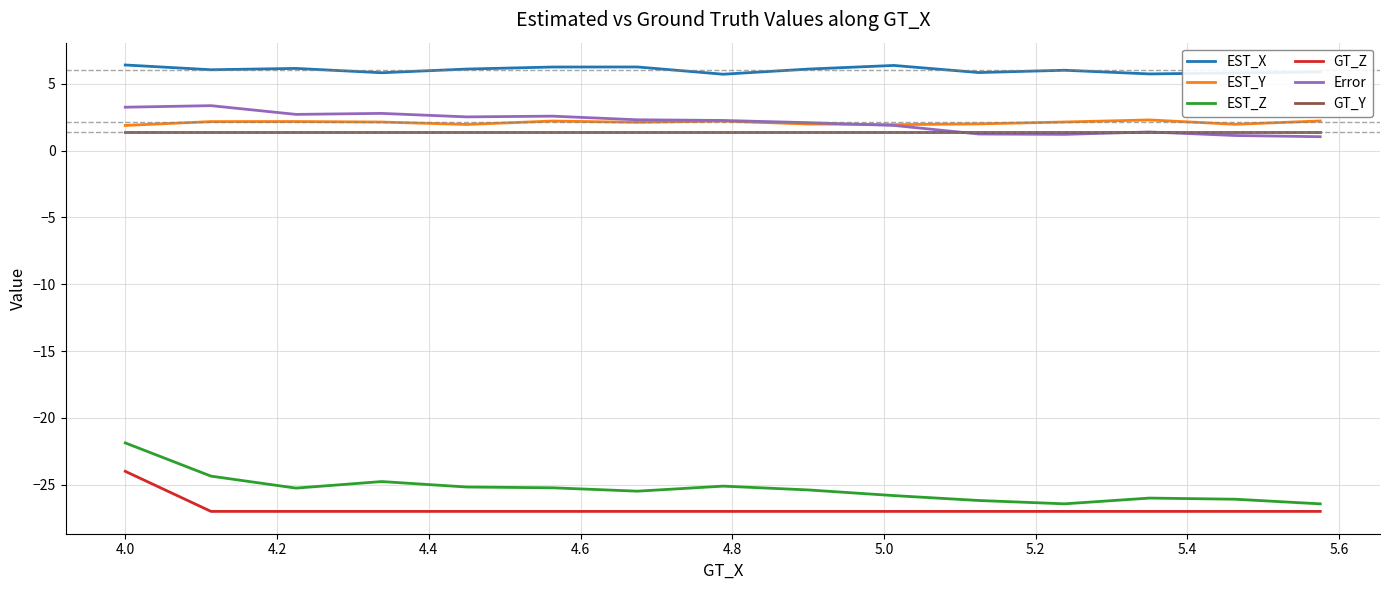

True or false: Error and EST_Z cross at least once.

False